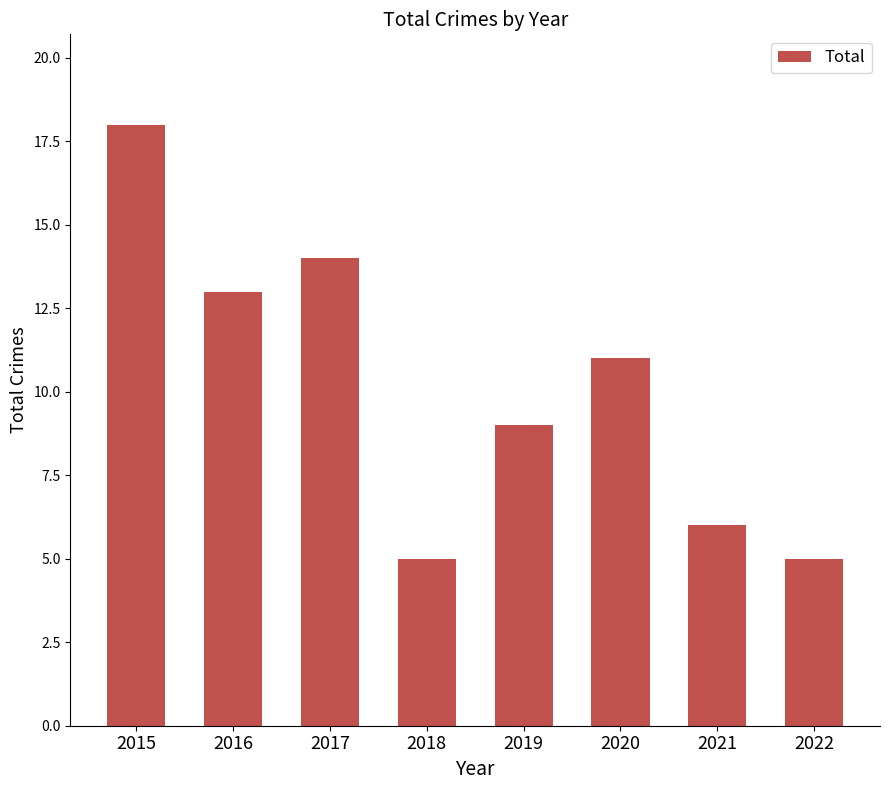

True or false: the data shows 4 at 2016.

False